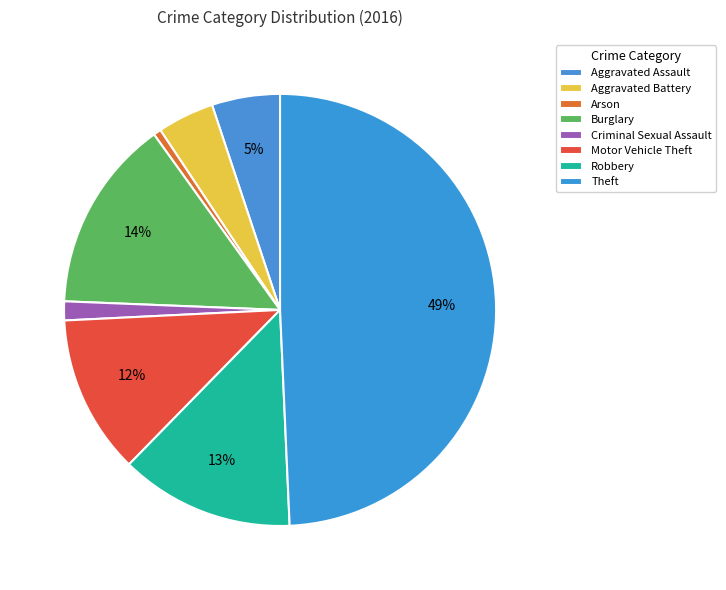

Rank the categories by value from lowest to highest.

Arson, Criminal Sexual Assault, Aggravated Battery, Aggravated Assault, Motor Vehicle Theft, Robbery, Burglary, Theft